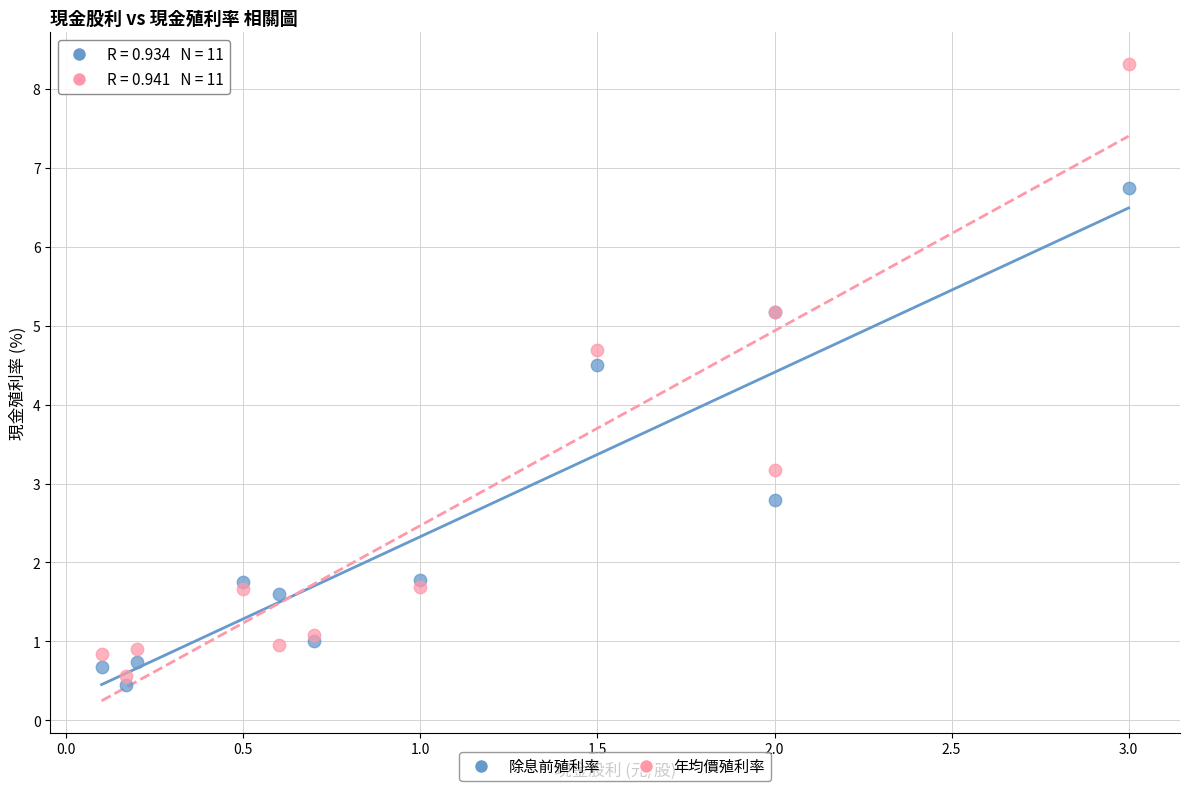

Across all series, what Y value is closest to 4?

4.5